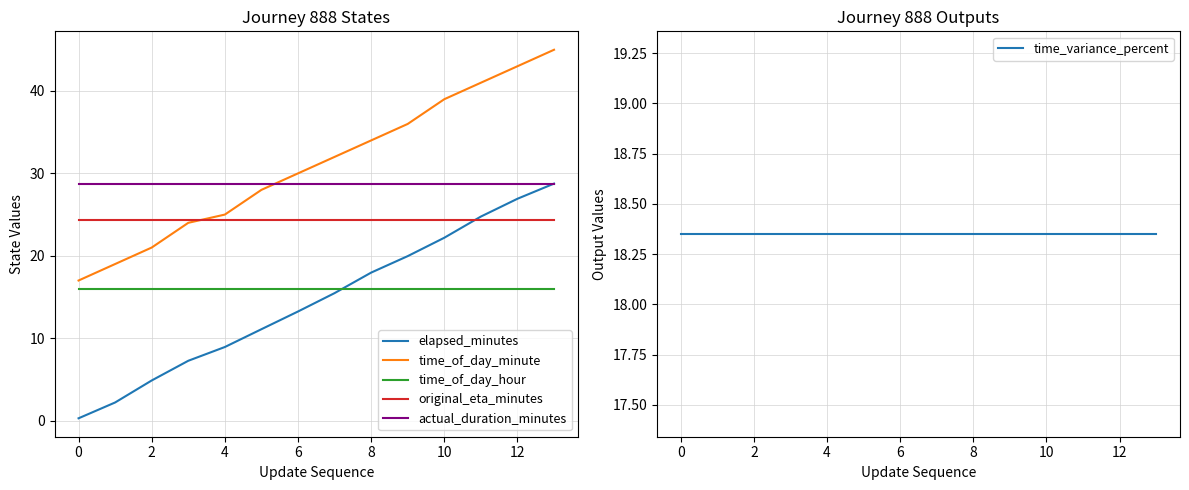

True or false: time_of_day_hour and time_of_day_minute intersect in this chart.

False